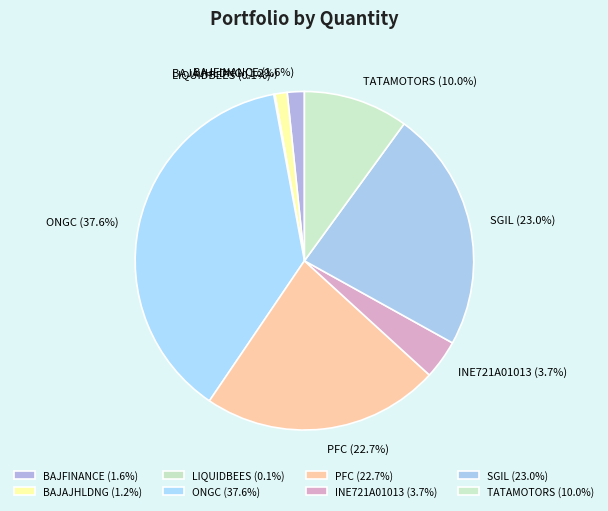

Combined, do PFC and TATAMOTORS account for over 50%?

No